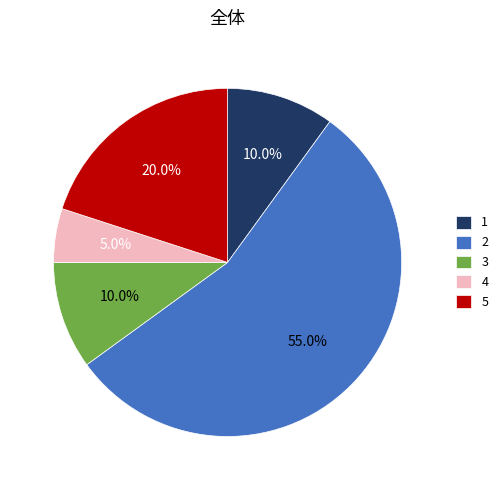

How much of the chart is everything except 2?

45.0%